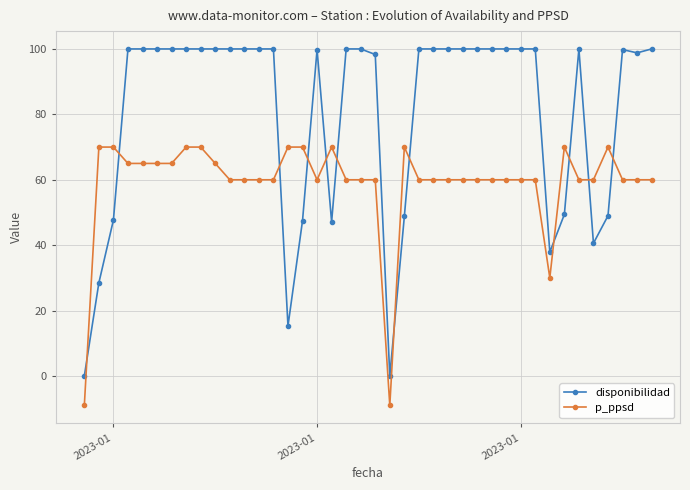

True or false: p_ppsd has more than 2 points higher than both neighbors.

True